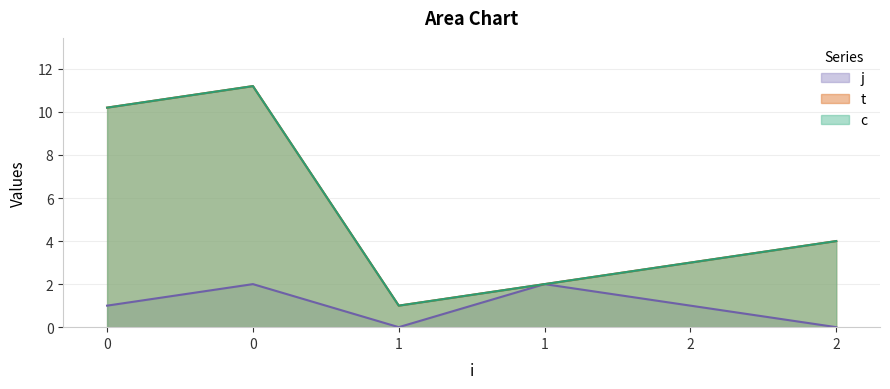

Which category has the lowest value across all series?

1